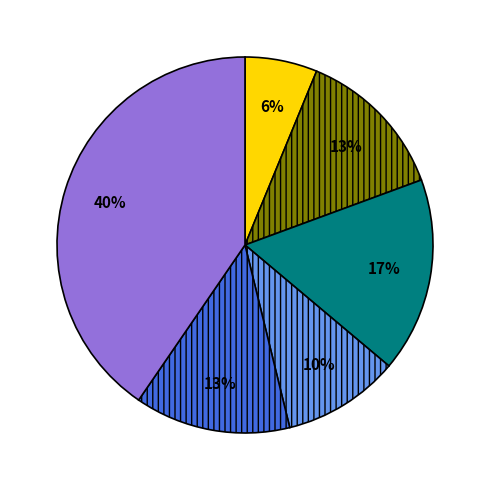

To the nearest percent, what is the average slice percentage?

17%